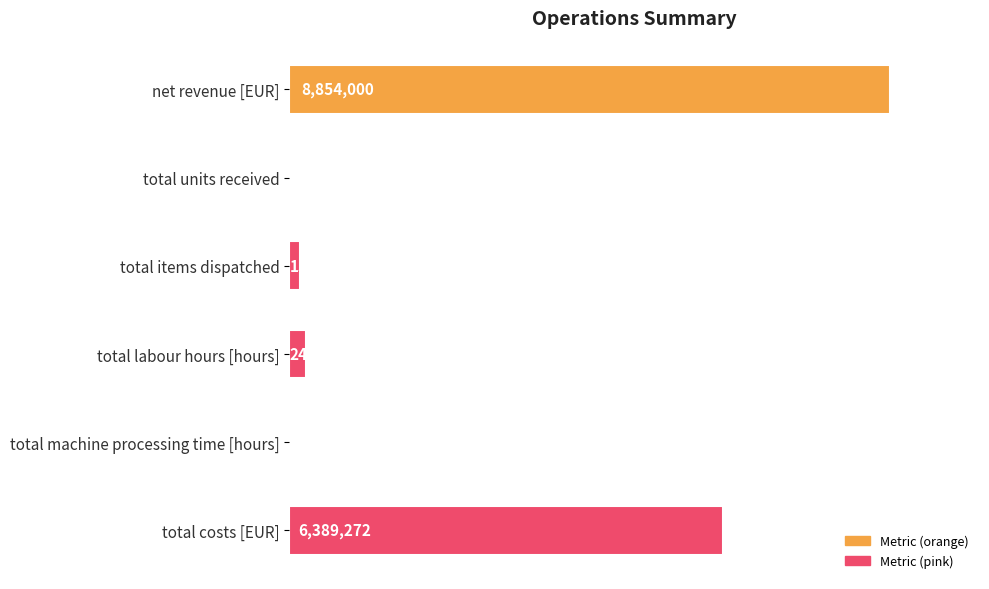

What is the difference between the maximum and second lowest values?

8836220